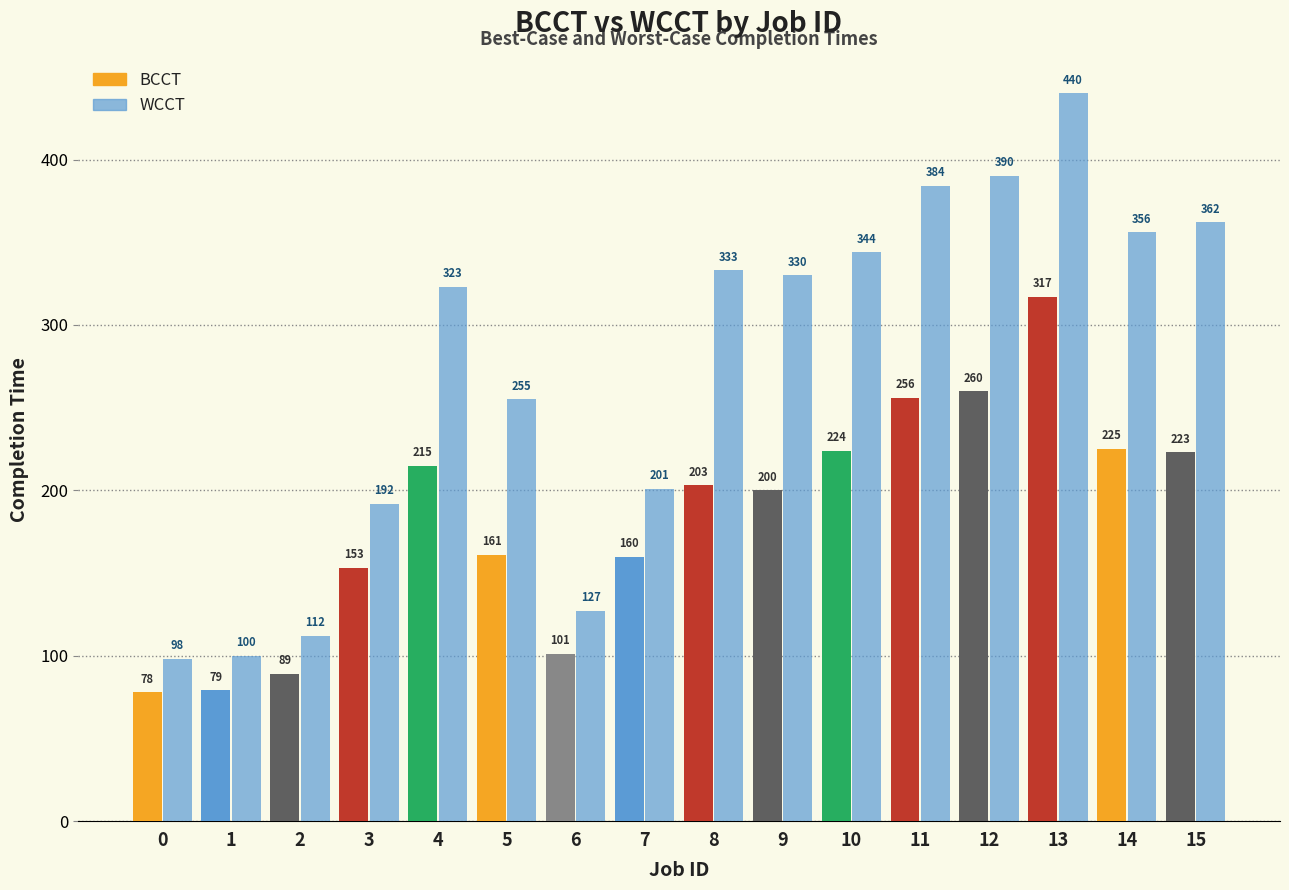

How many bars are there in total?

32